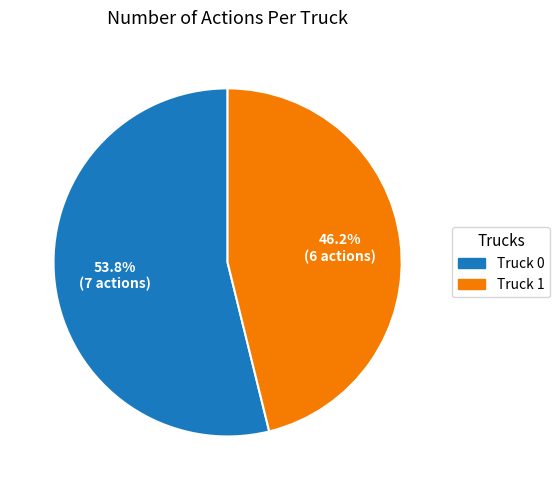

What percentage is NOT represented by Truck 1?

53.8%